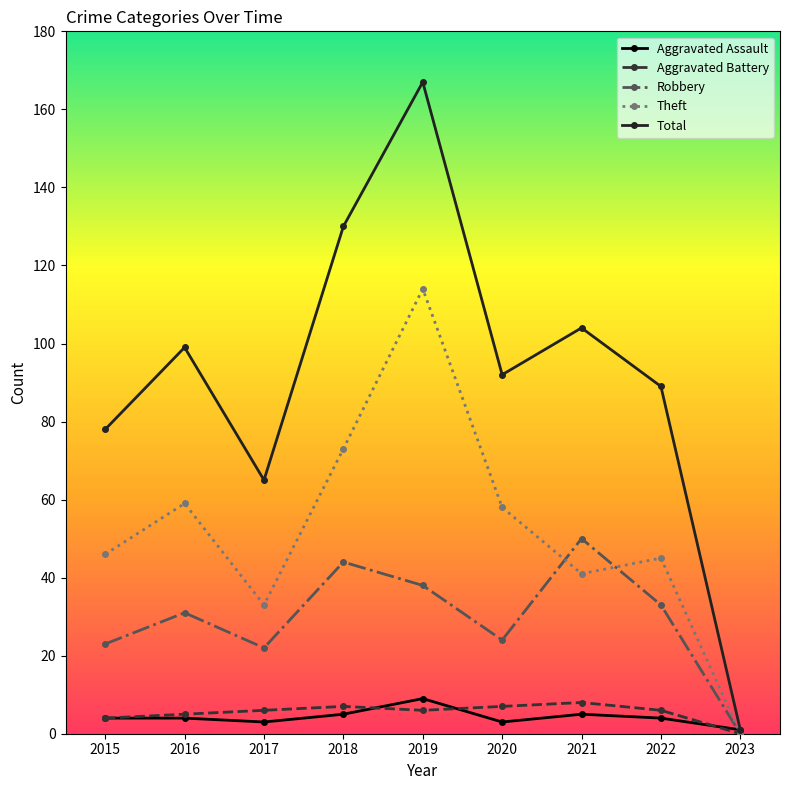

What is the average value of the Robbery series?

29